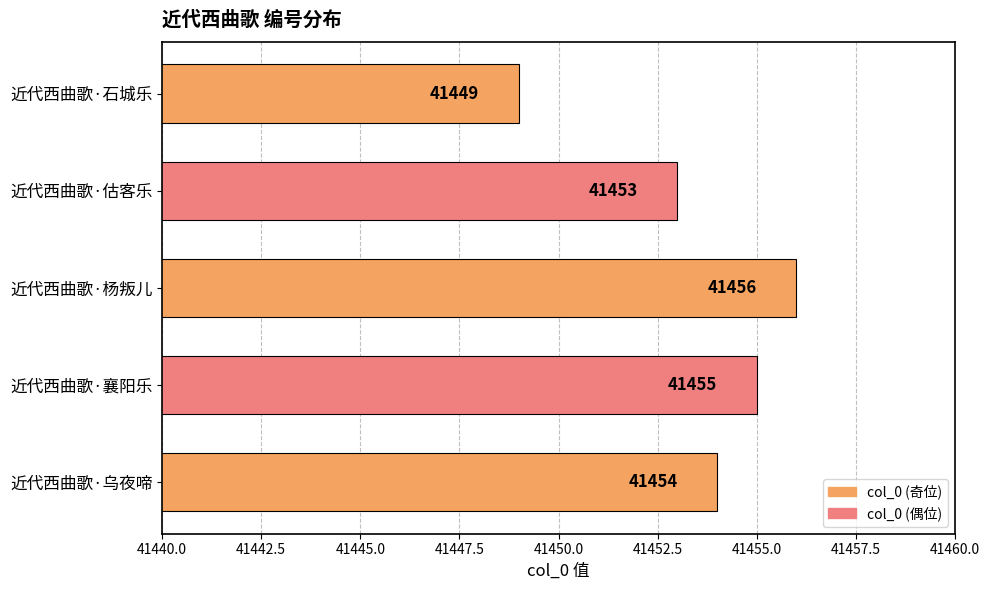

What is the maximum value shown in the chart?

41456